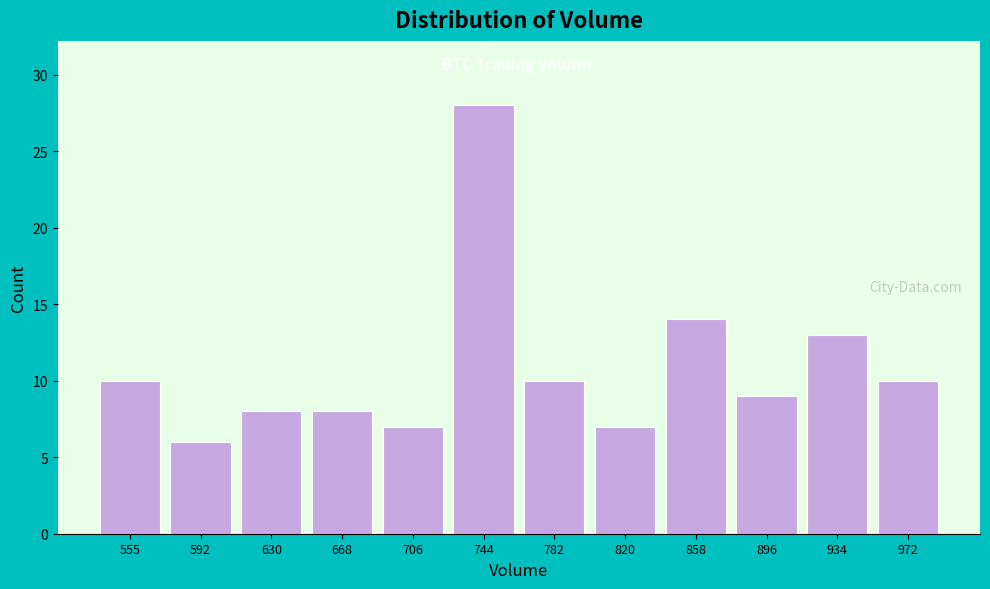

Reading right to left, transcribe all the data shown in this chart.

10	13	9	14	7	10	28	7	8	8	6	10